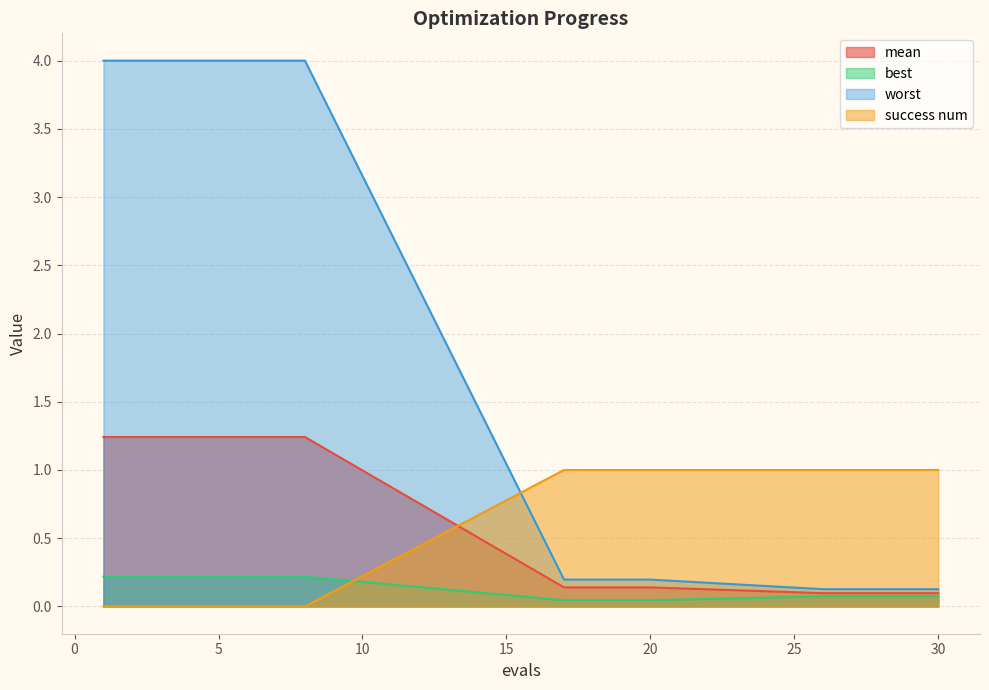

Is the value of best at 2 greater than the value of success num at 20?

No